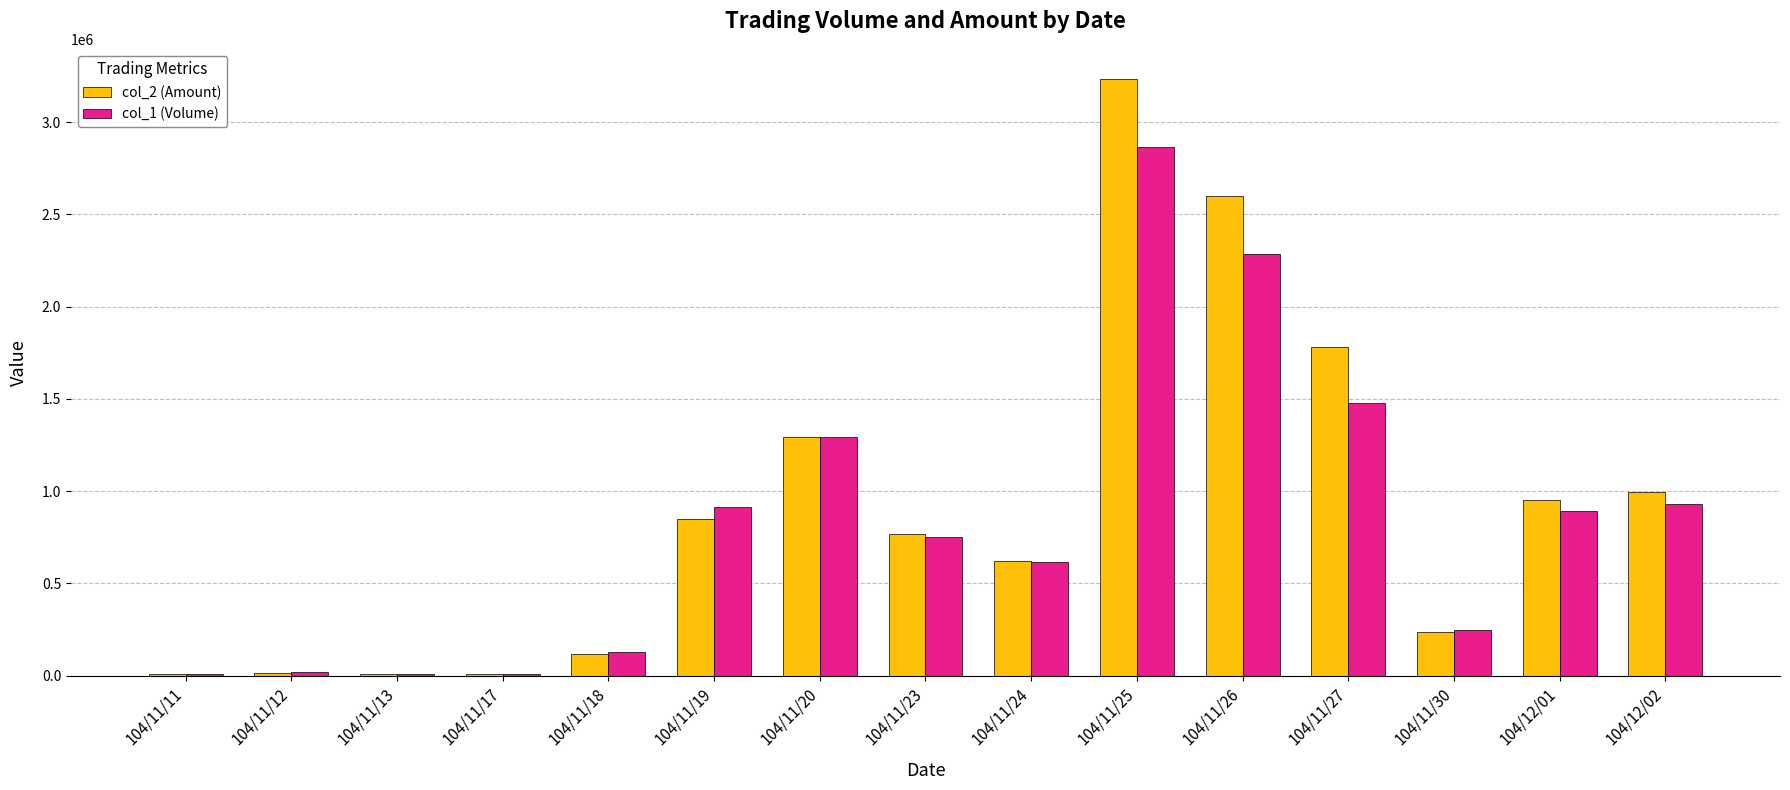

The value of col_2 (Amount) at 104/11/27 is 864891. True or false?

False